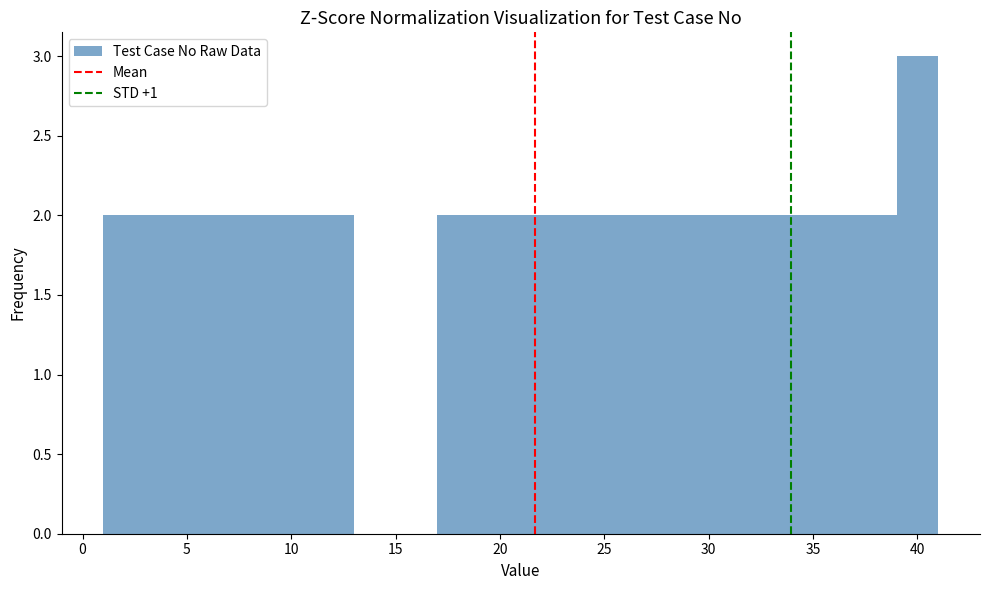

Which range on the x-axis has the tallest bar?

39 to 41